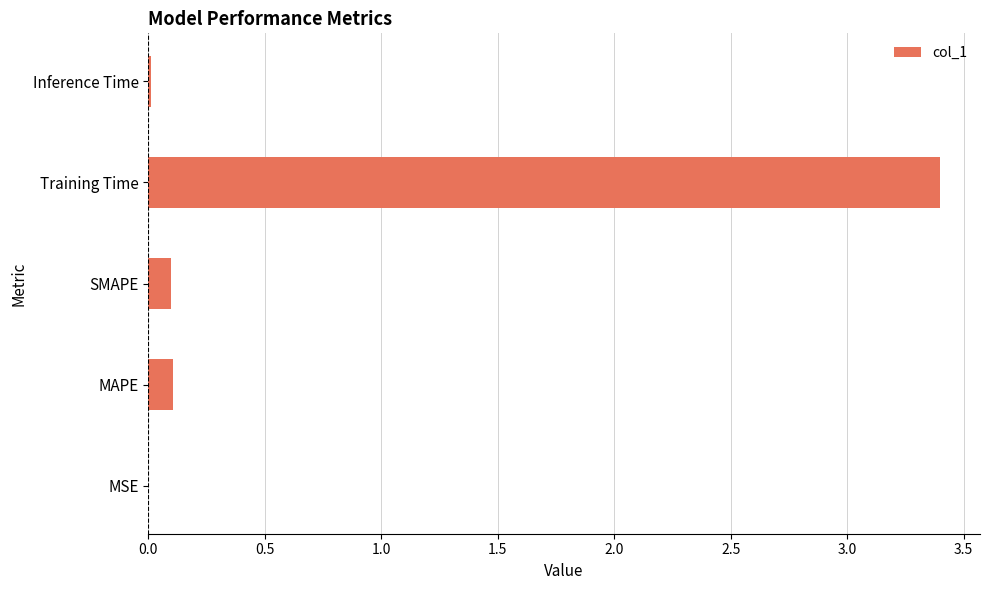

What is the sum of all values?

3.6